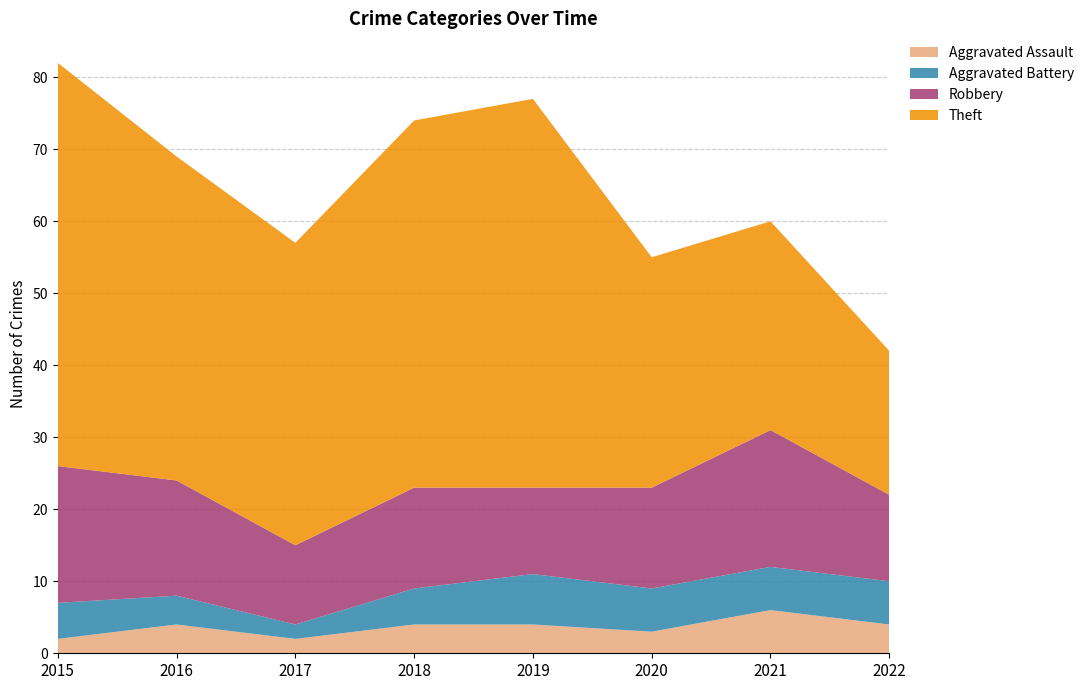

Reading left to right, what are all the values shown in this chart?

Aggravated Assault: 2015=2	2016=4	2017=2	2018=4	2019=4	2020=3	2021=6	2022=4
Aggravated Battery: 2015=5	2016=4	2017=2	2018=5	2019=7	2020=6	2021=6	2022=6
Robbery: 2015=19	2016=16	2017=11	2018=14	2019=12	2020=14	2021=19	2022=12
Theft: 2015=56	2016=45	2017=42	2018=51	2019=54	2020=32	2021=29	2022=20